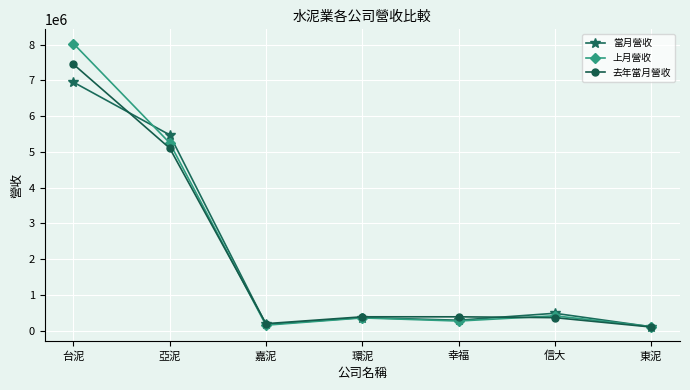

At which category does the chart reach its peak across all series?

台泥